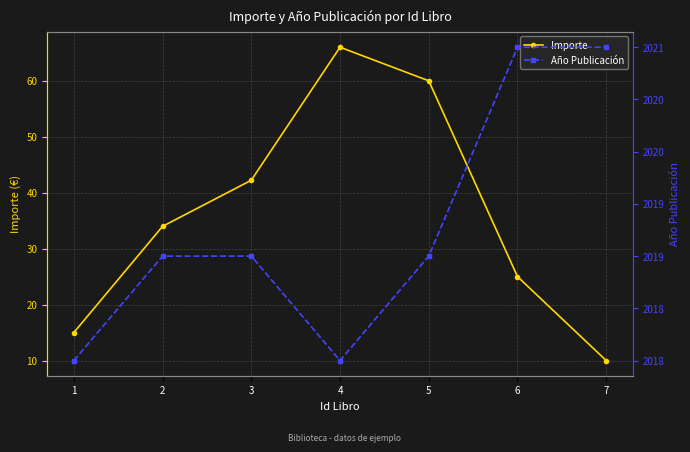

What is the difference between the maximum and second lowest values in the Año Publicación series?

3.0